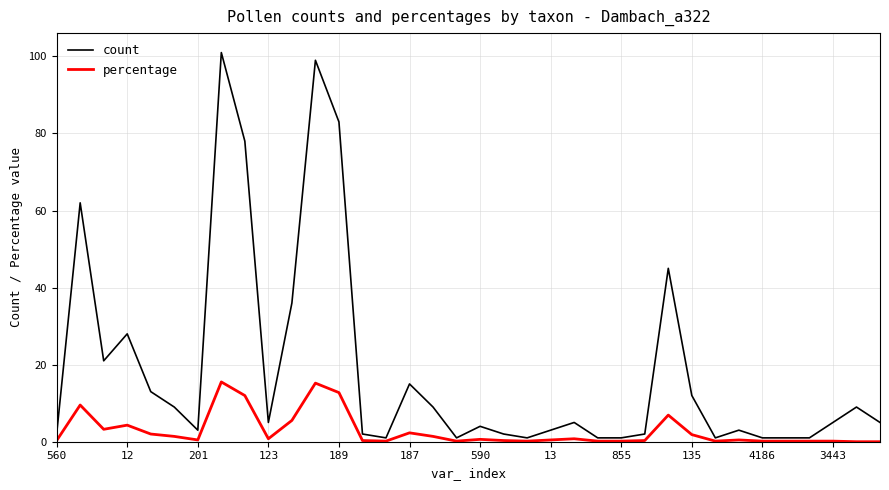

What is the maximum value for percentage?

15.5